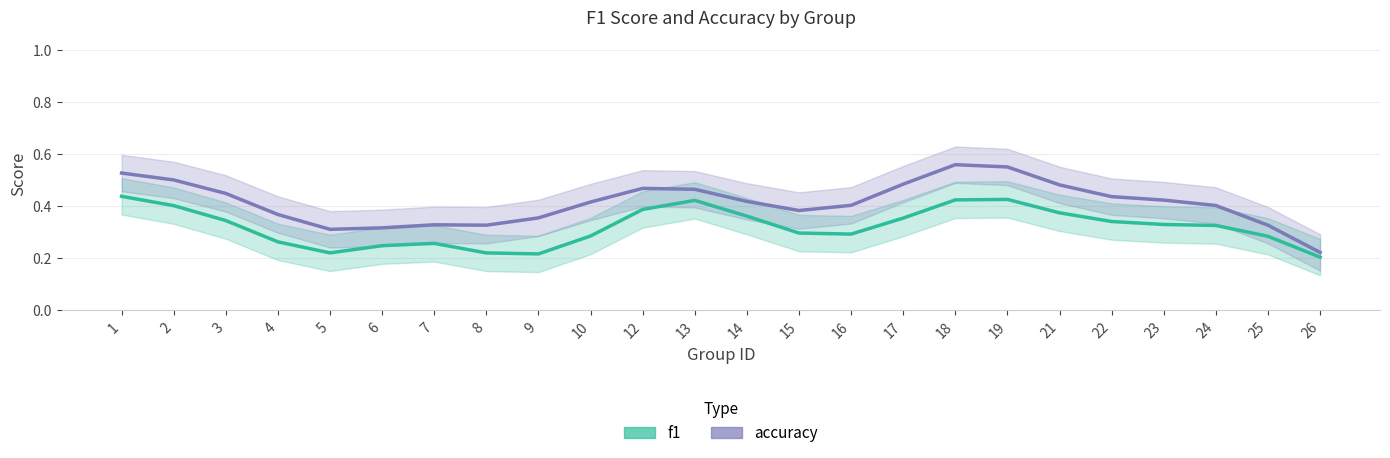

What is the value of the accuracy point at the 6th from the left?

0.3